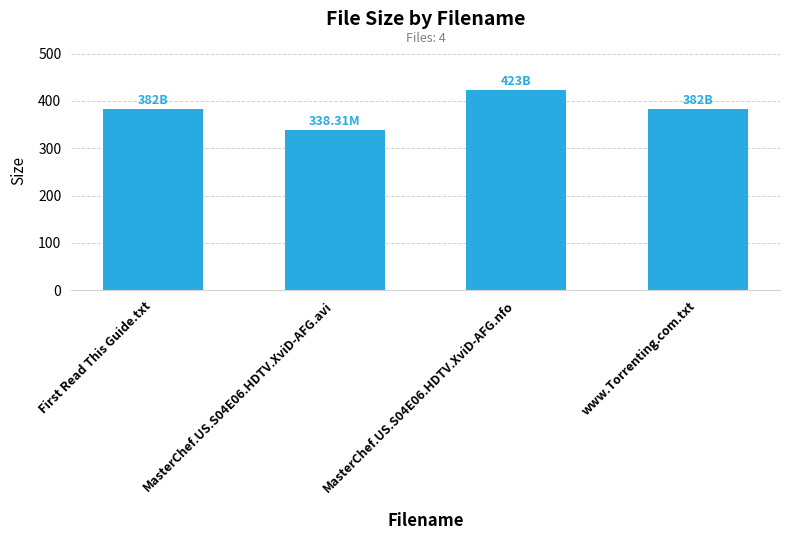

How many data points does each series have?

4